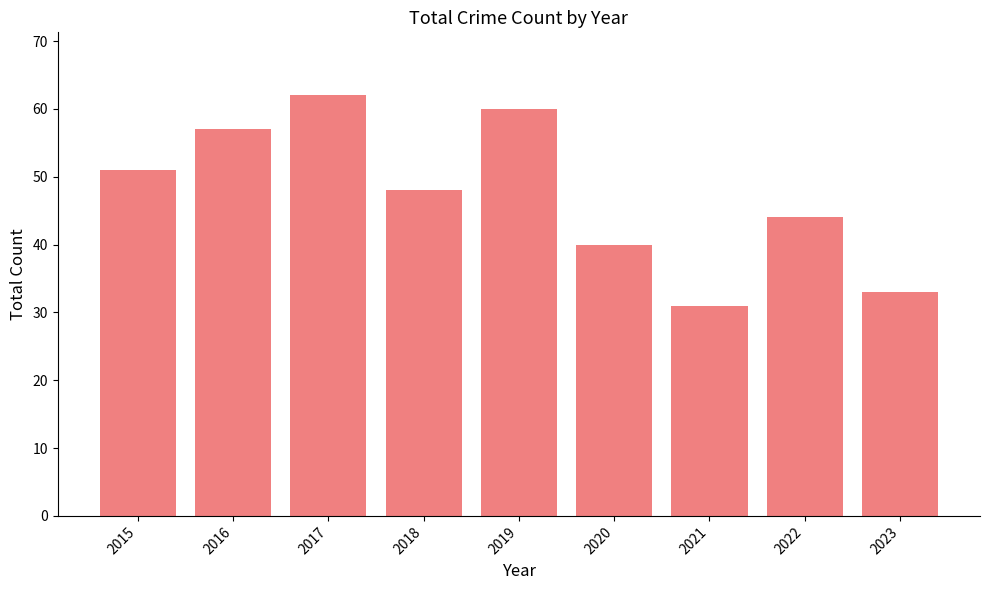

Which label corresponds to the largest value in the chart?

2017